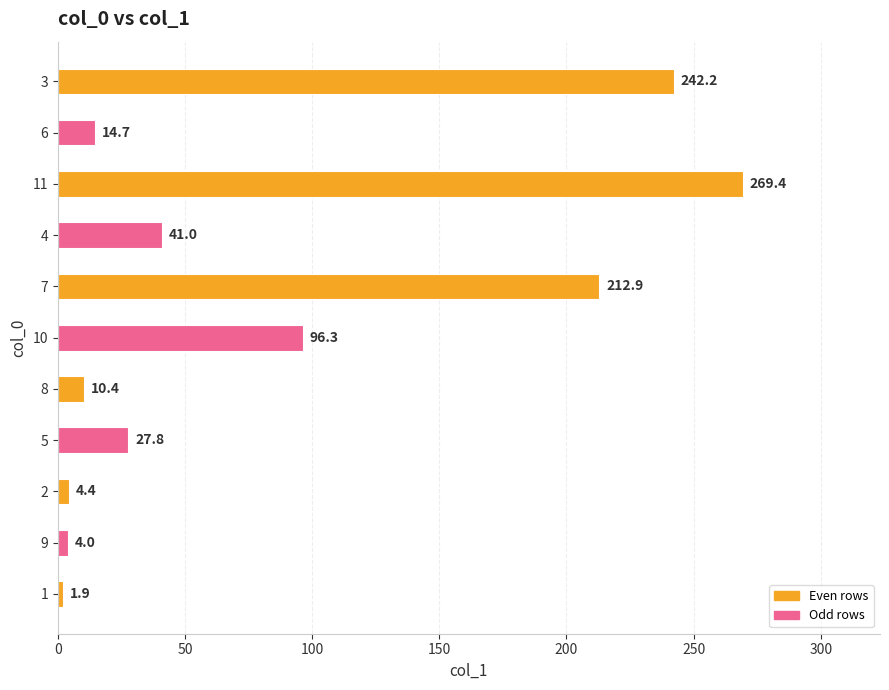

What is the difference between the second highest and minimum values?

240.3